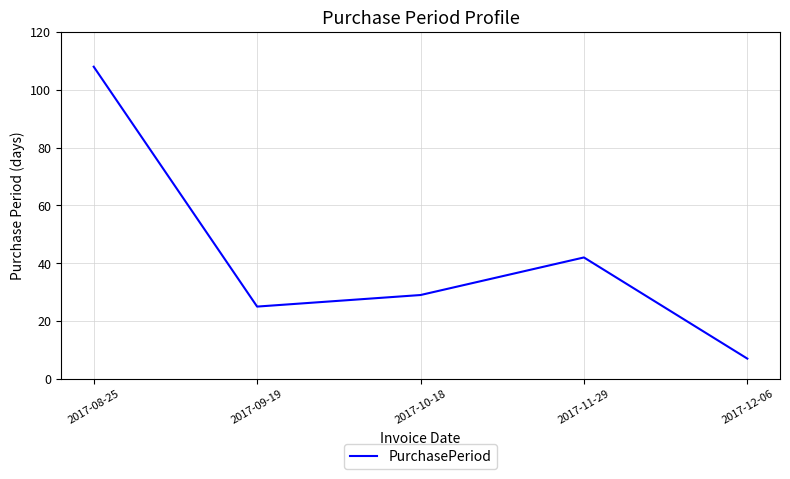

How many interior local peaks (higher than both neighbors) does the data have?

1